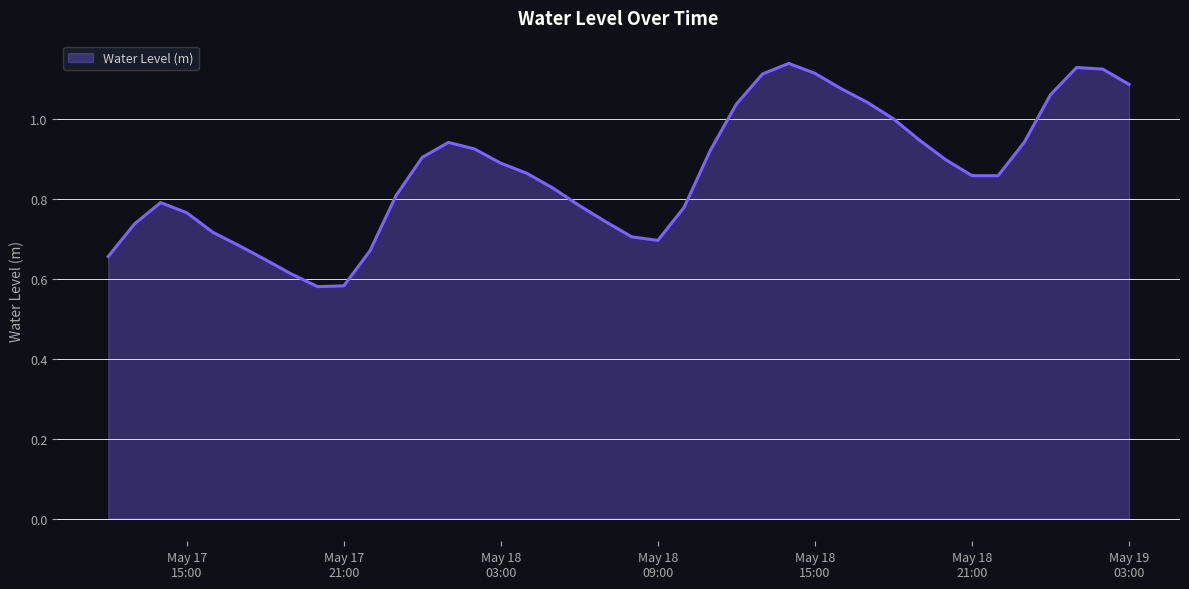

What is the difference between the second highest and second lowest values?

0.5